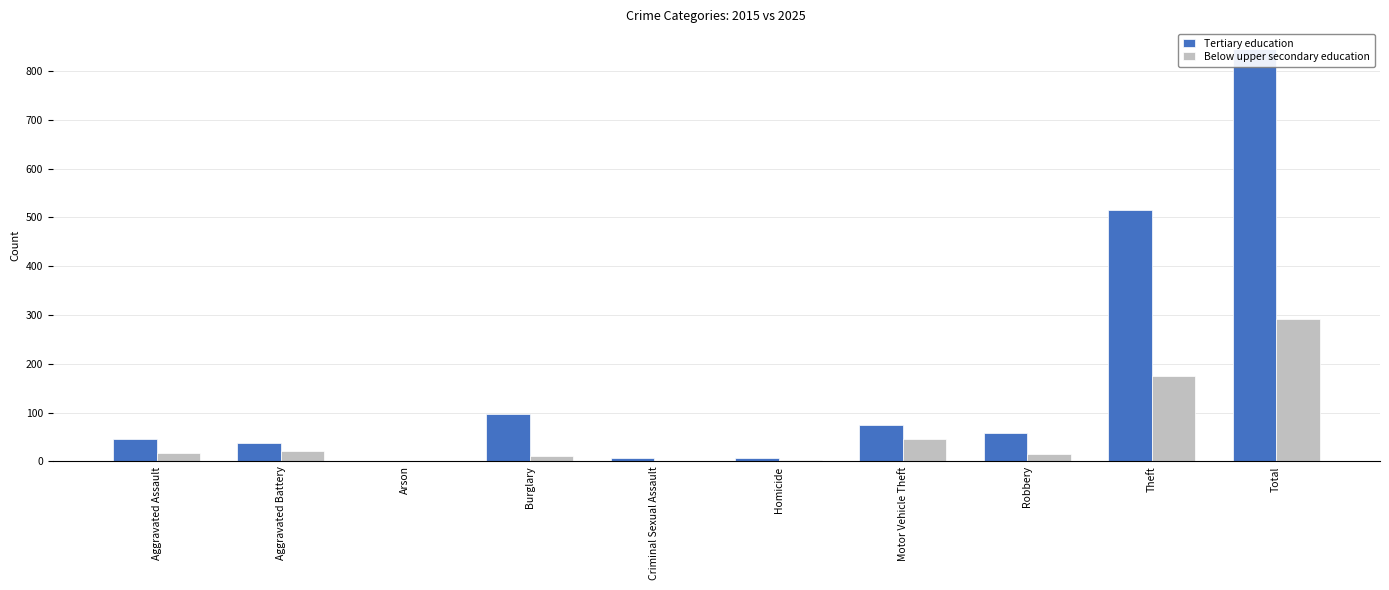

At Criminal Sexual Assault, list the series in order from smallest to largest.

Below upper secondary education, Tertiary education